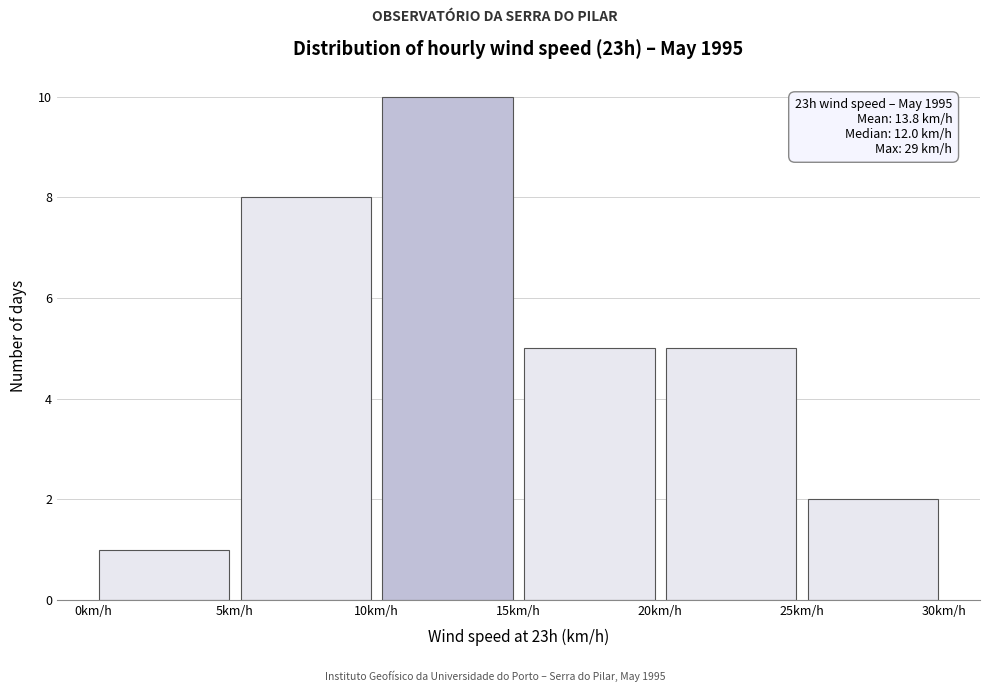

Which range on the x-axis has the tallest bar?

10 to 15